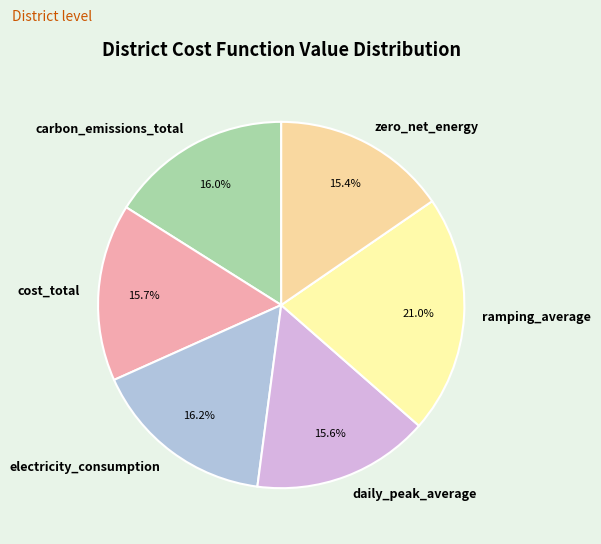

To the nearest percent, what is the difference between the largest and smallest slice percentages?

6%